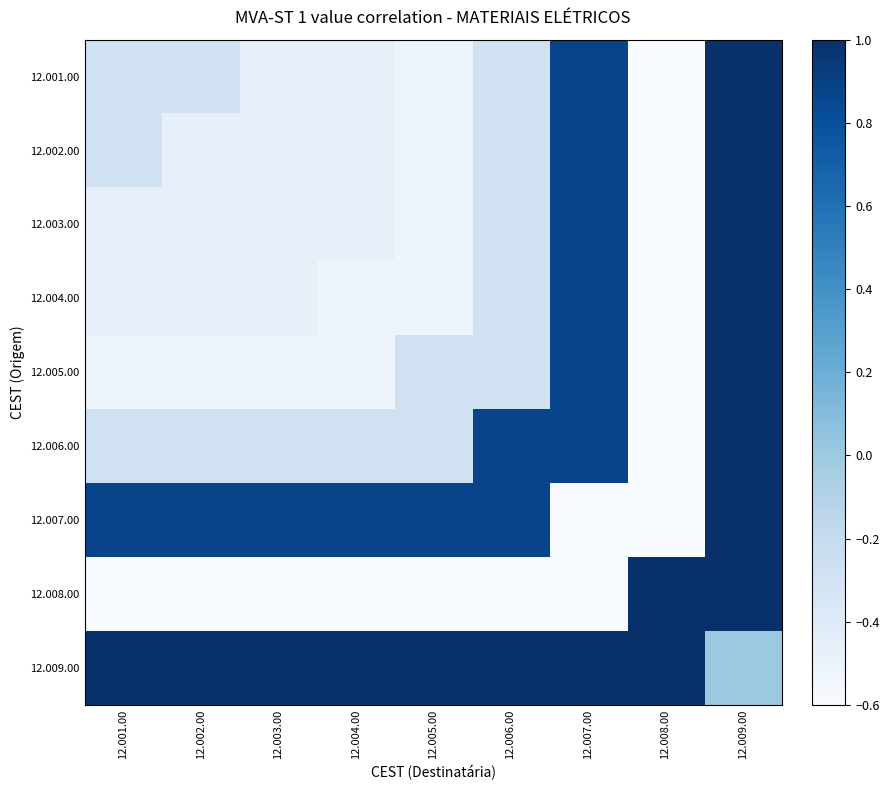

List the series in order of their peak value, lowest first.

12.001.00, 12.002.00, 12.003.00, 12.004.00, 12.005.00, 12.006.00, 12.007.00, 12.008.00, 12.009.00